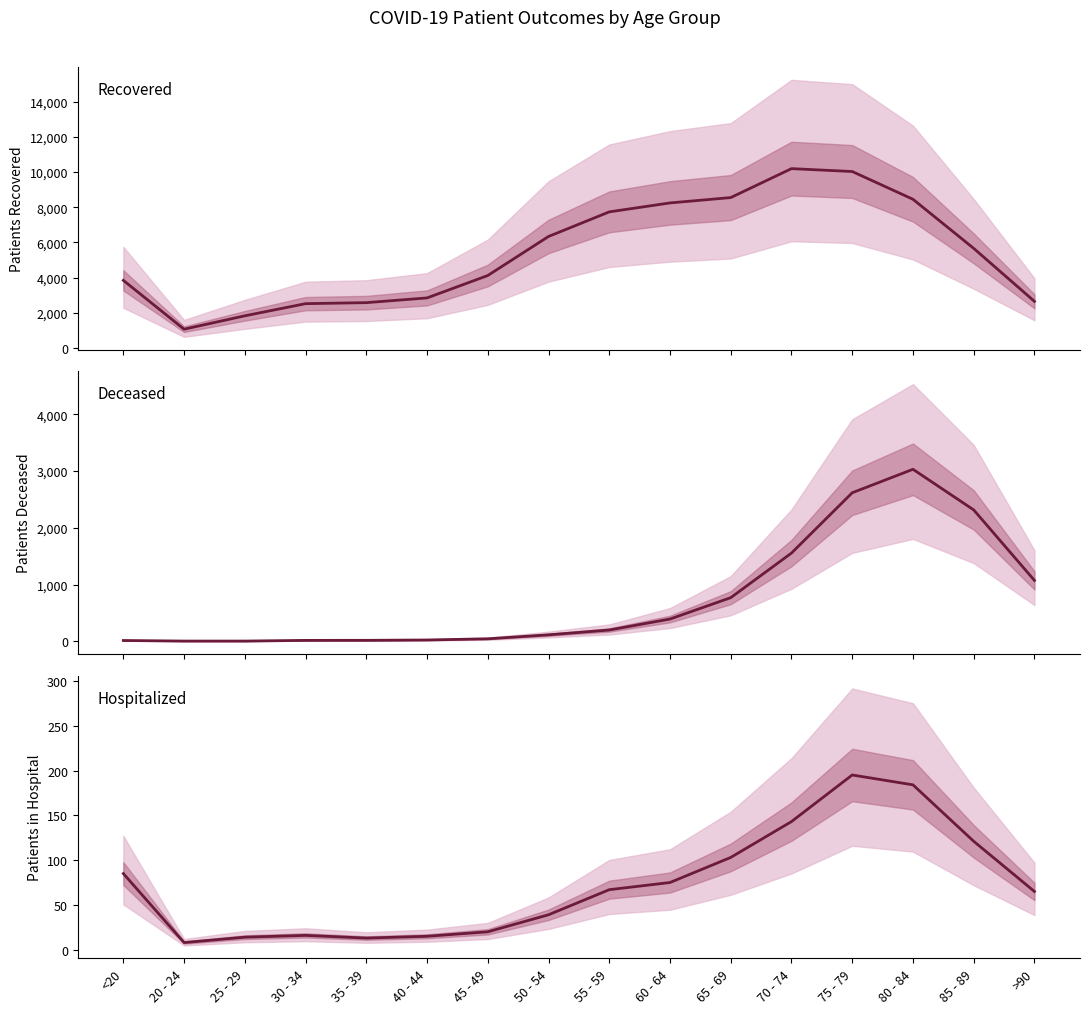

Where is the first local maximum for patients_deceased?

80 - 84